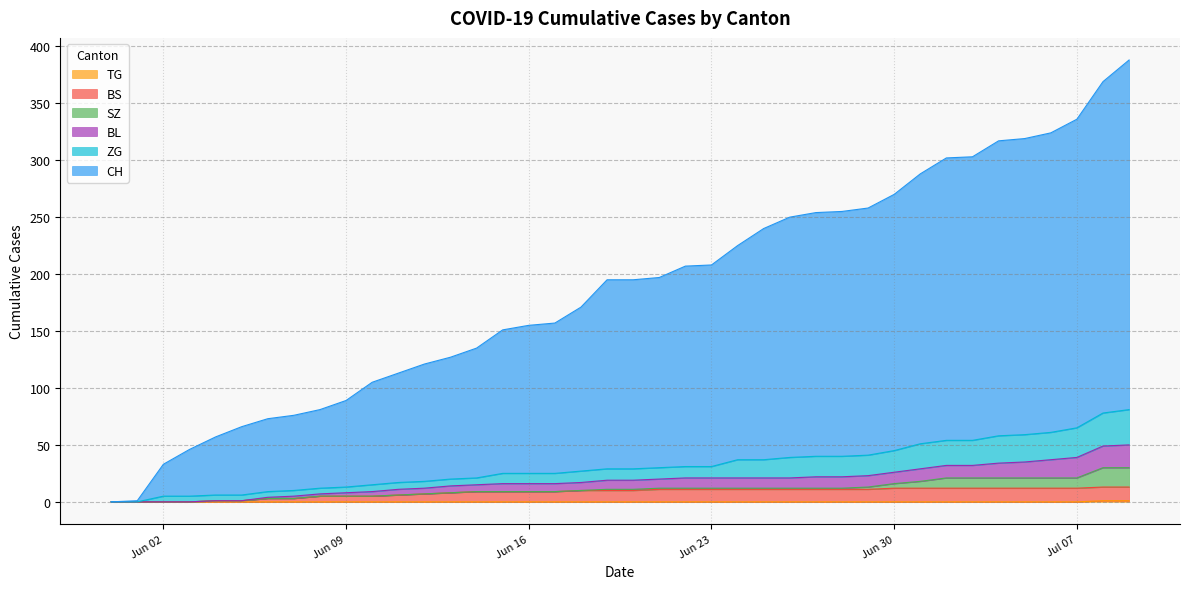

True or false: BS and BL intersect in this chart.

False